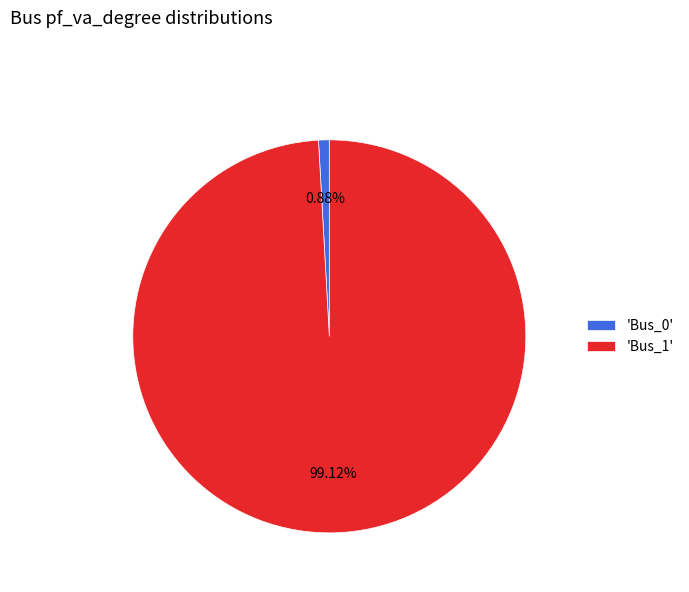

Which slice represents more than half of the pie?

'Bus_1'